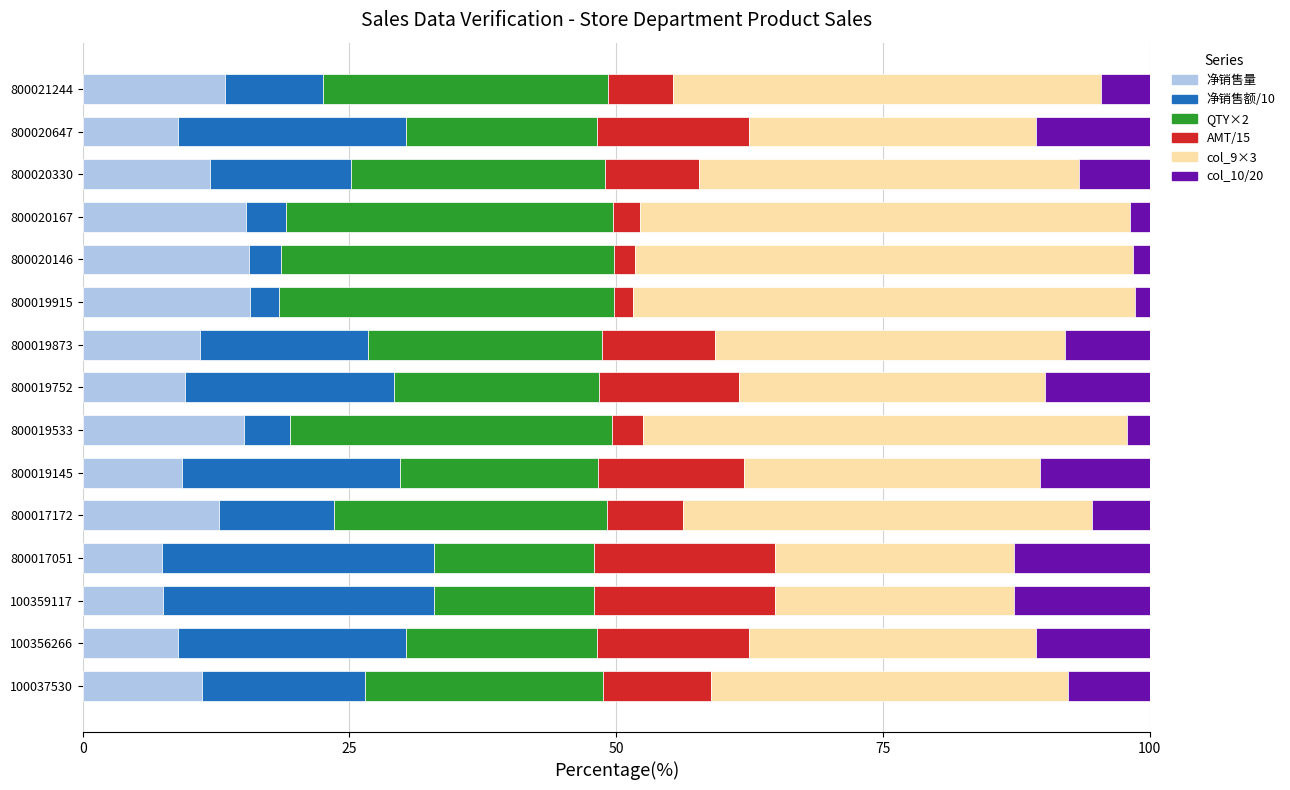

What is the total value across all series at 800021244?

100.0